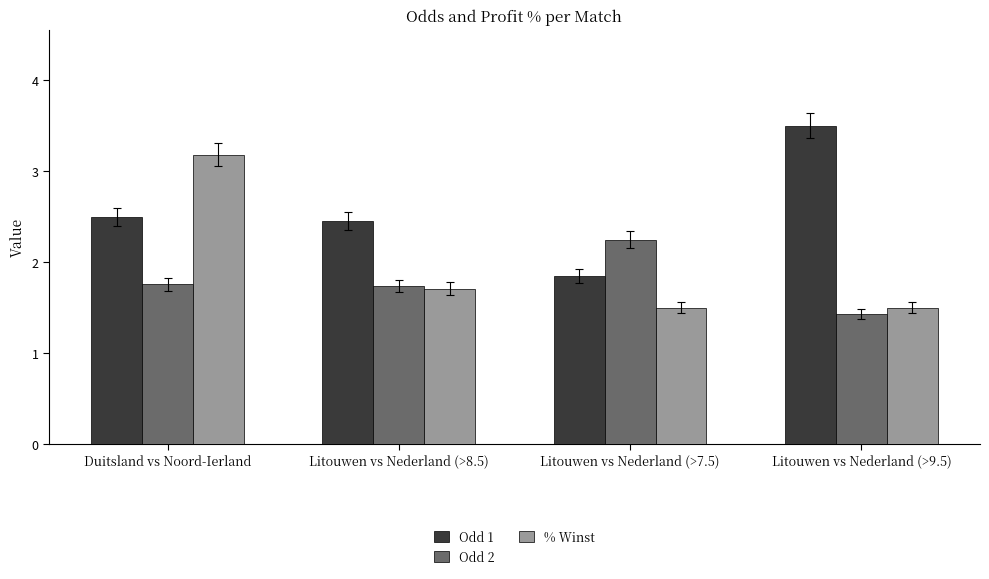

List the series in order of their peak value, lowest first.

Odd 2, % Winst, Odd 1